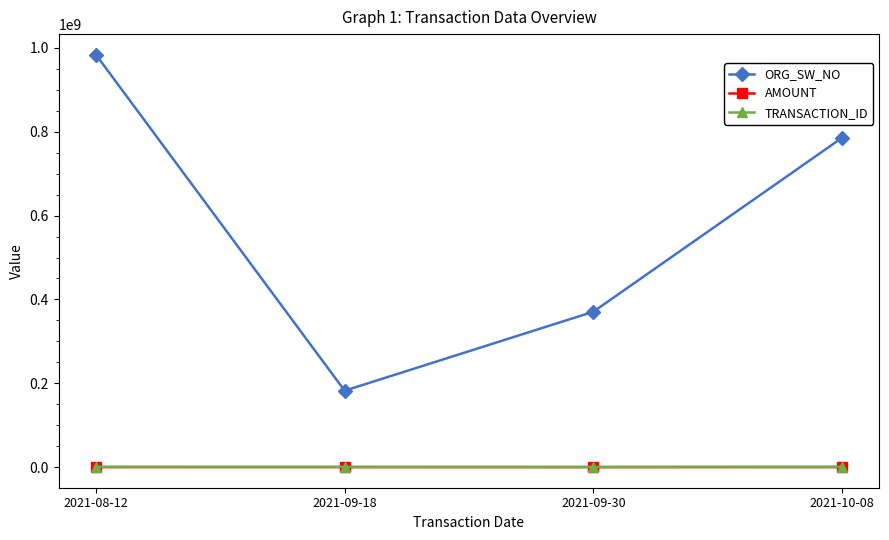

What is the difference between the AMOUNT values at 2021-09-30 and 2021-09-18?

100.0